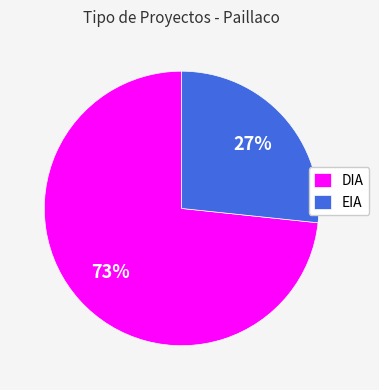

To the nearest percent, what portion does DIA represent?

73%